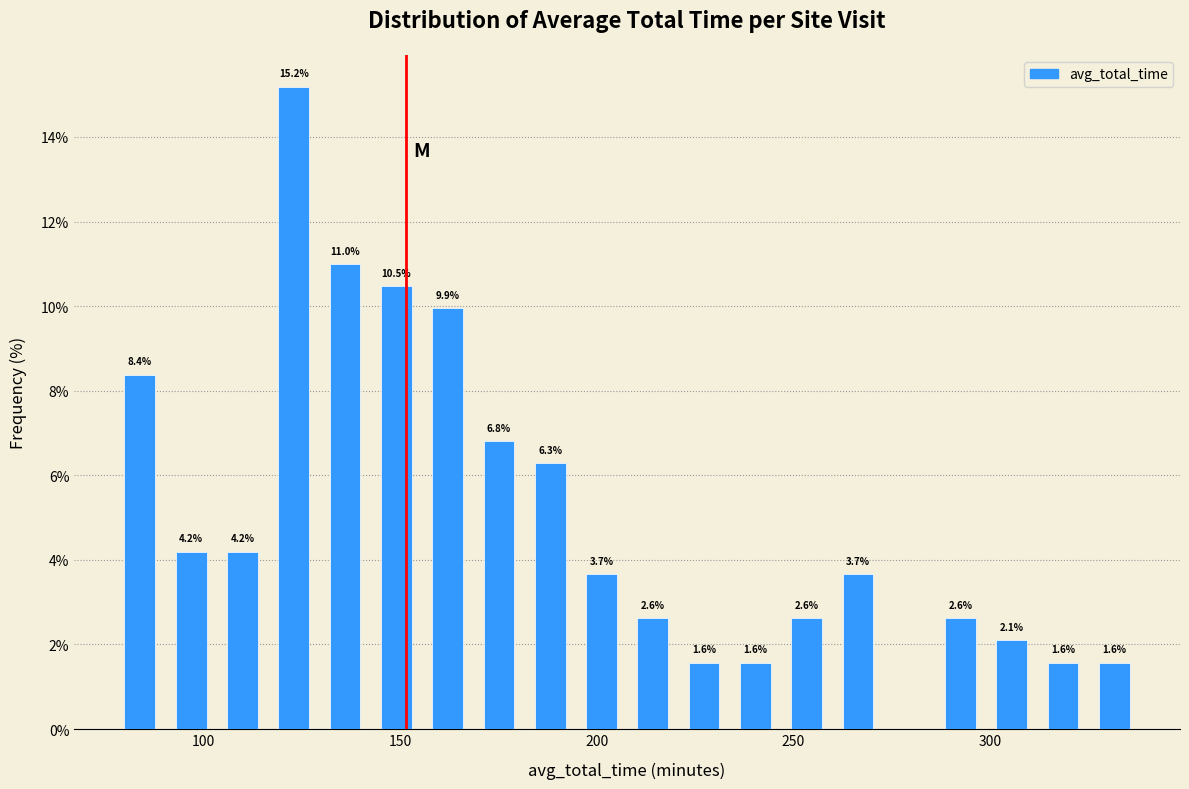

Around what value on the x-axis is the tallest bar? Give the approximate position of its centre, as read against the axis.

125